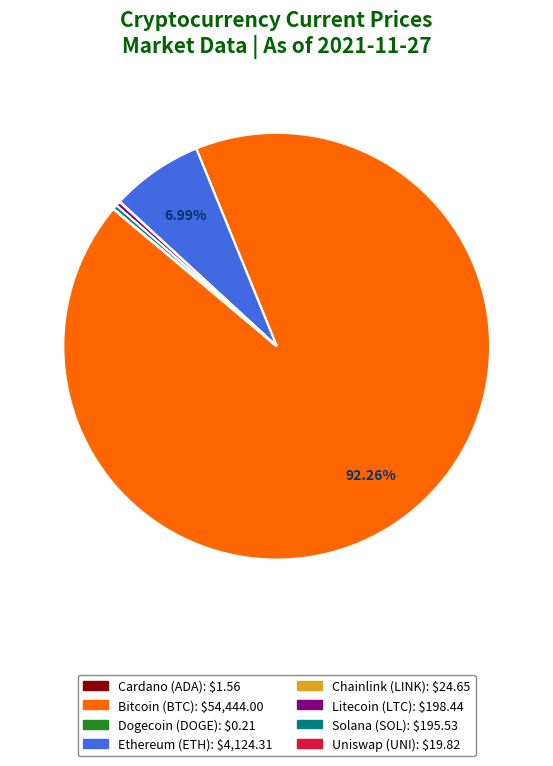

Is there a majority slice in this chart?

Yes